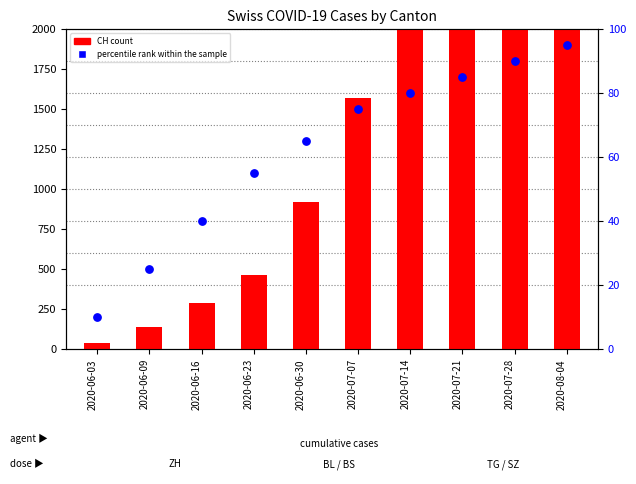

What are all the series names shown in the legend?

CH count, percentile rank within the sample